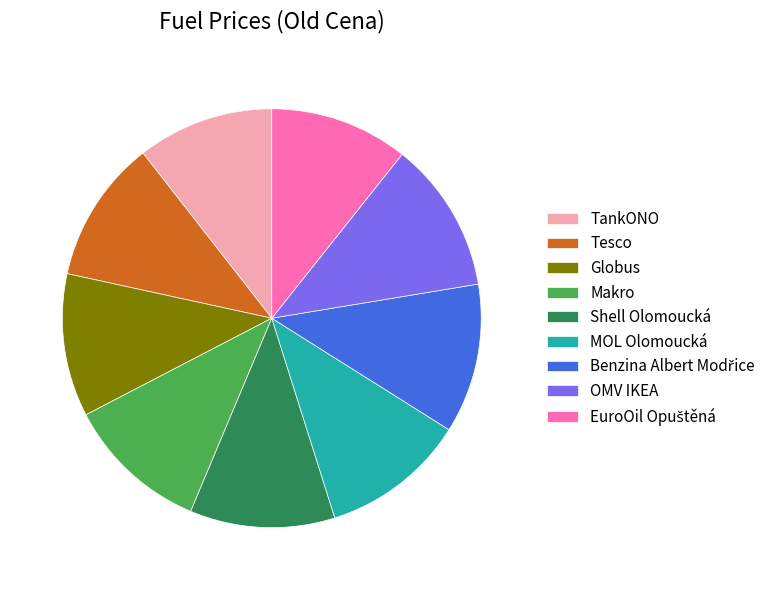

Is MOL Olomoucká the majority of the pie?

No